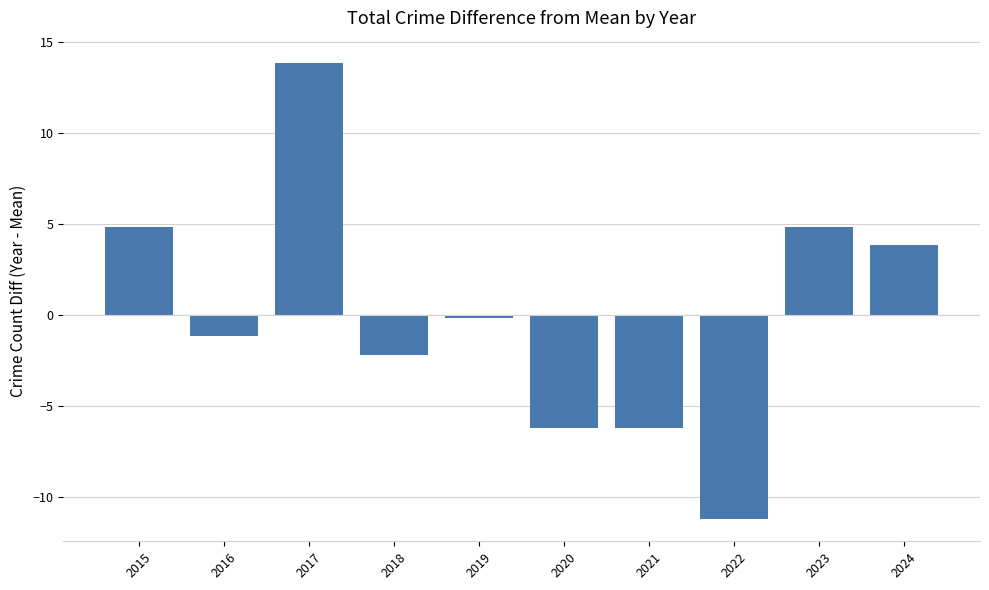

How many data points are less than 0?

6